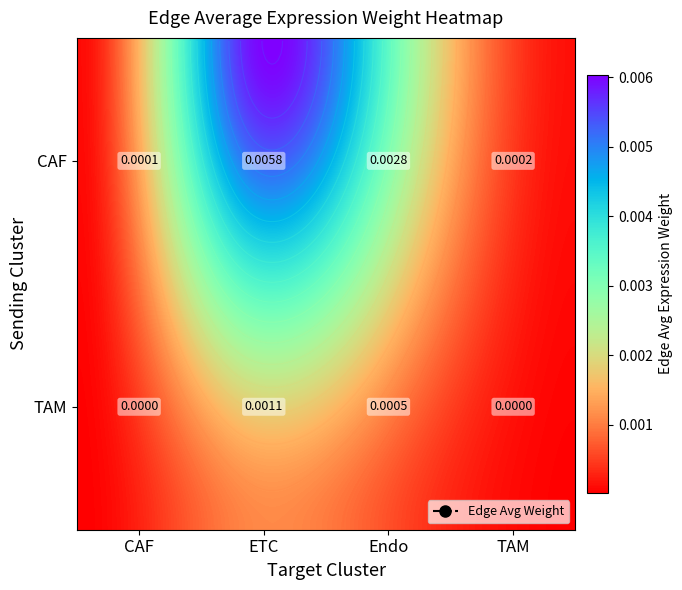

How many categories are shown in the chart?

4